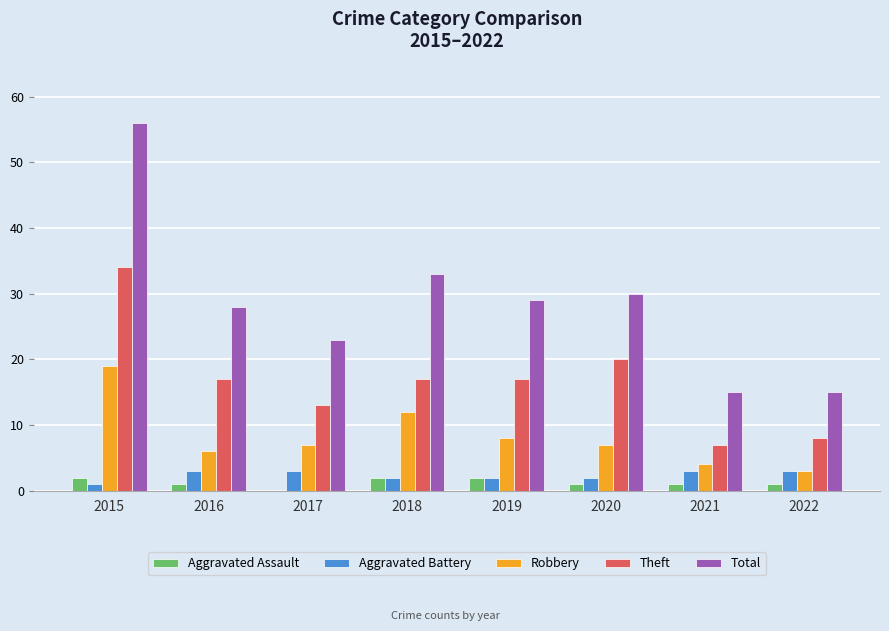

What is the total value across all series at 2022?

30